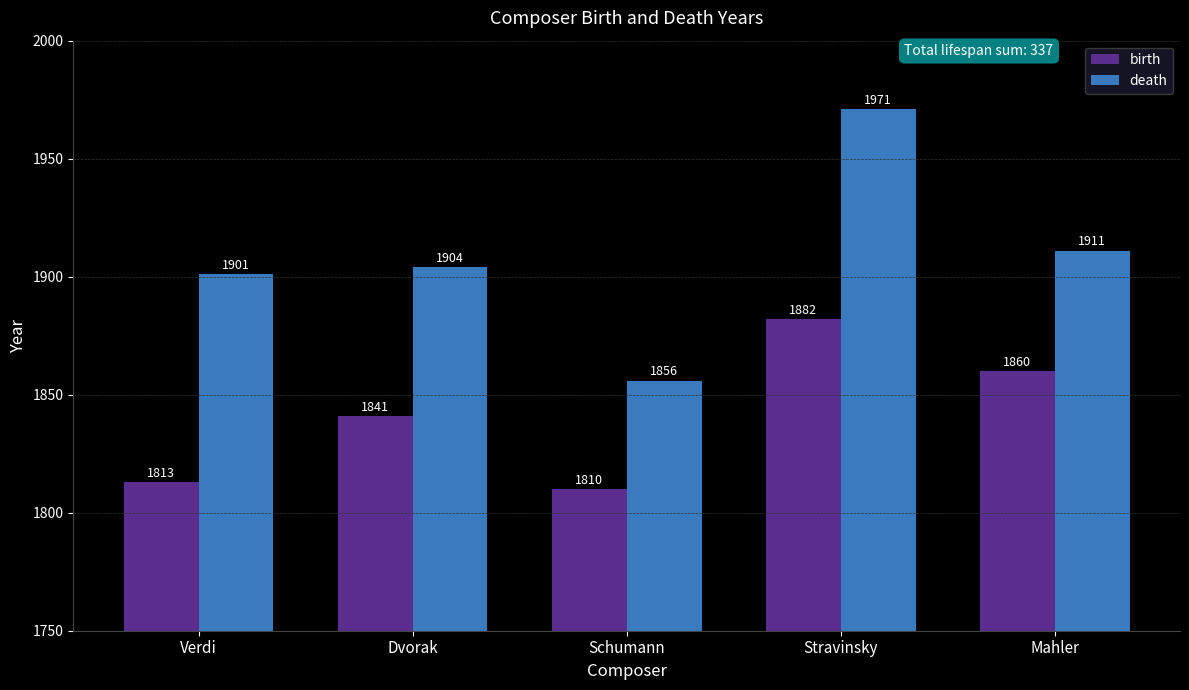

Which label corresponds to the smallest value in the chart?

Schumann